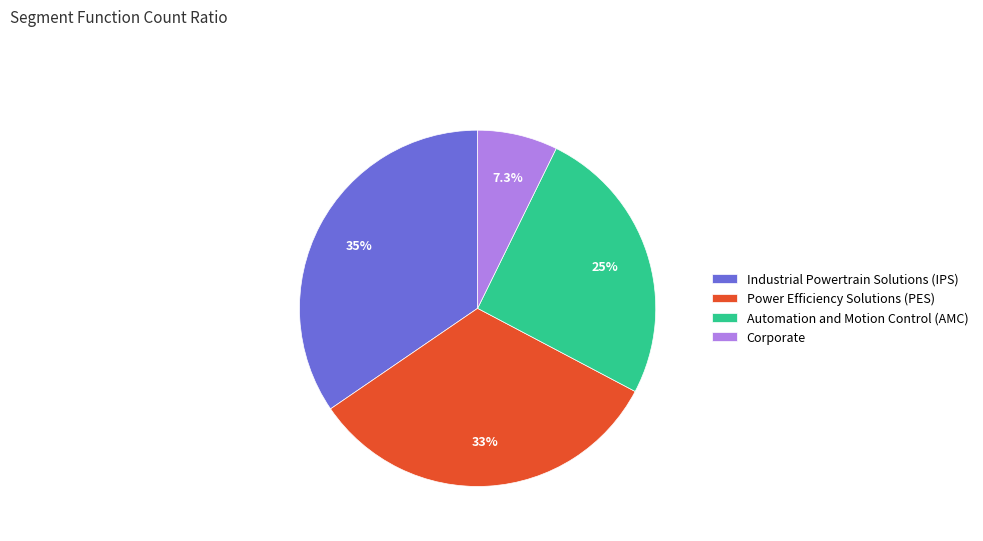

Approximately how many times larger is the value at Automation and Motion Control (AMC) compared to Industrial Powertrain Solutions (IPS)?

0.7